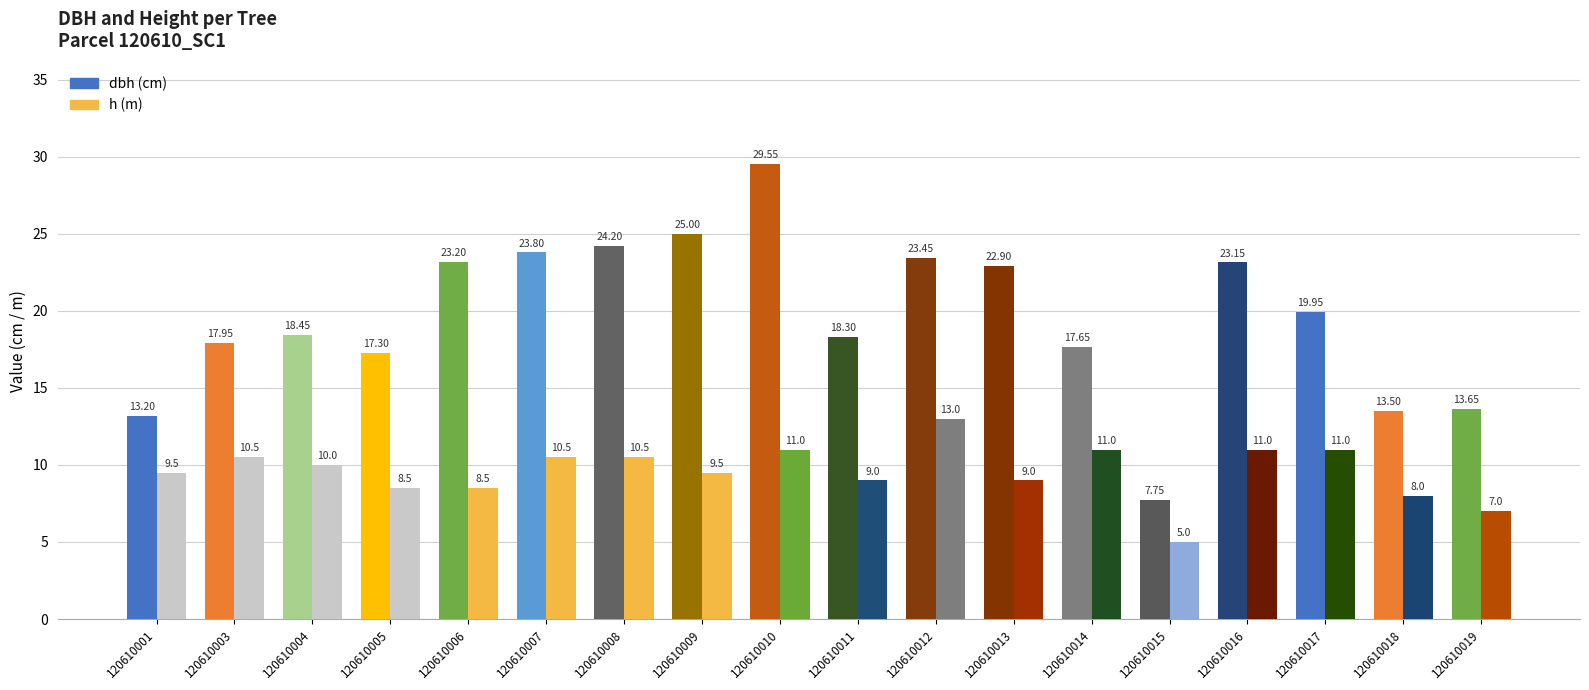

What is the total value across all series at 120610011?

27.3